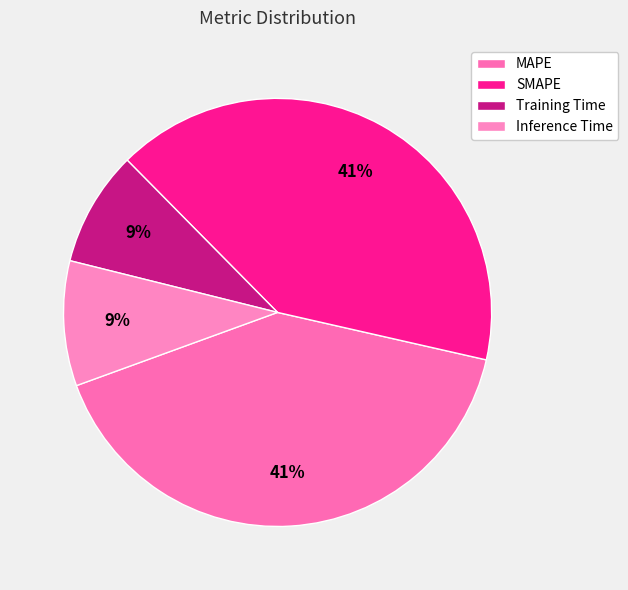

How many slices are in this pie chart?

4